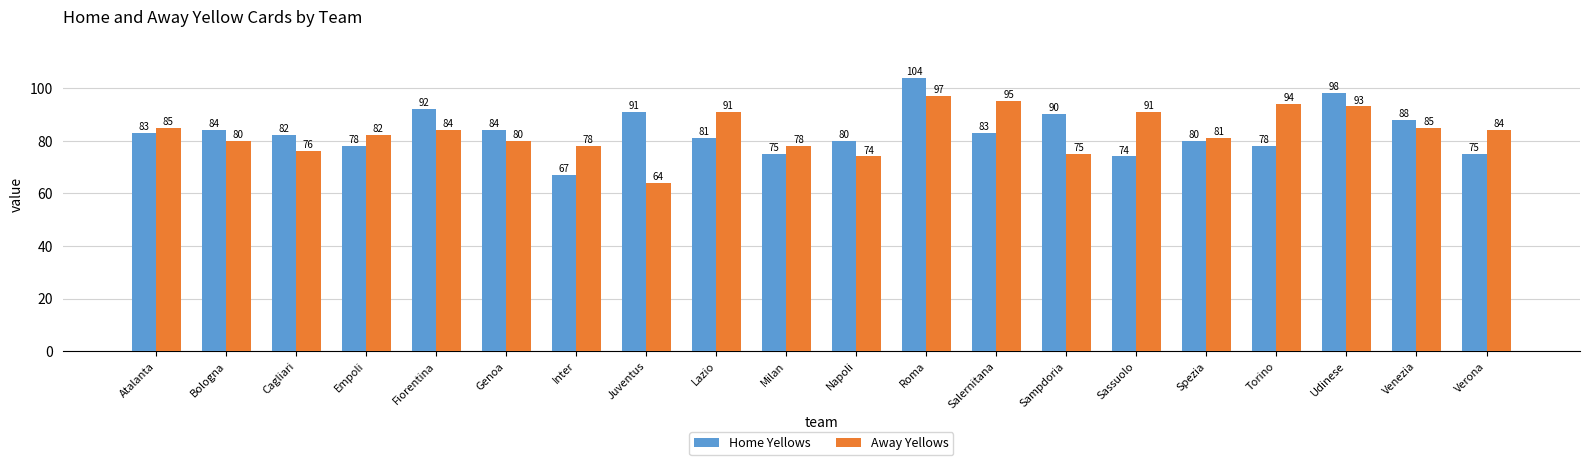

What value does the Home Yellows series have at Fiorentina?

92